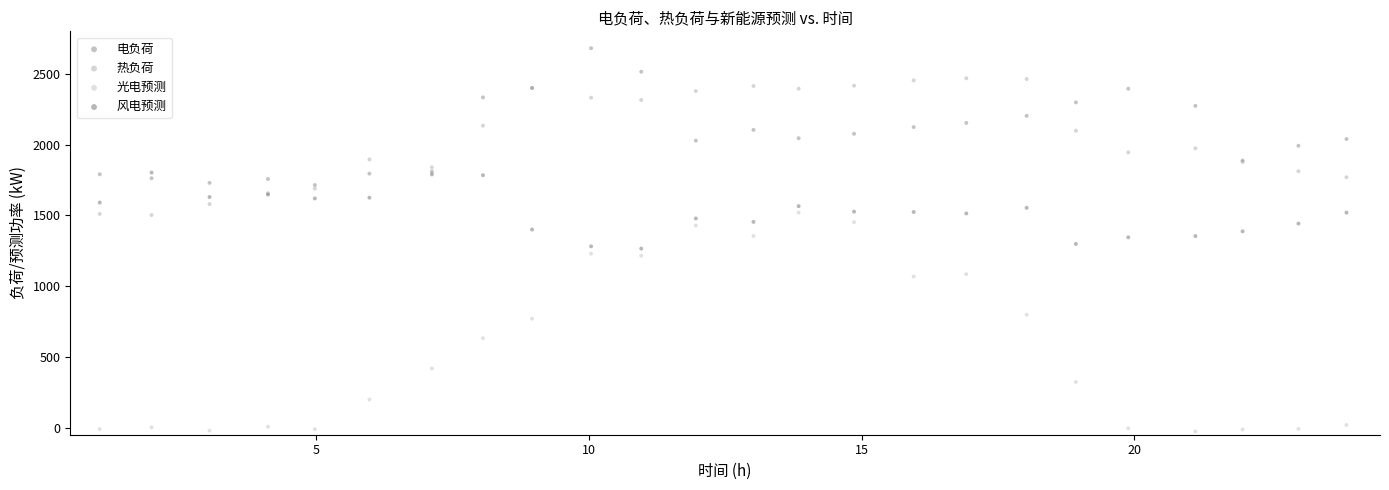

What are all the series names shown in the legend?

电负荷, 热负荷, 光电预测, 风电预测